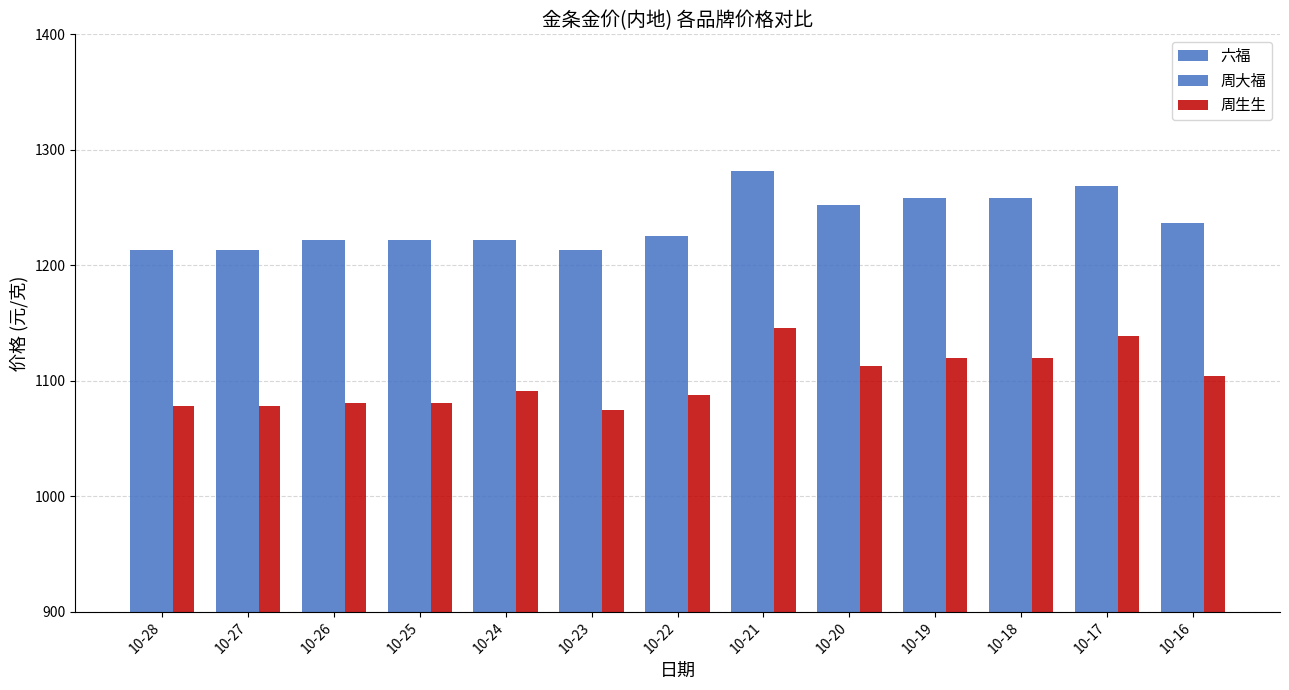

How many bars are there in total?

39